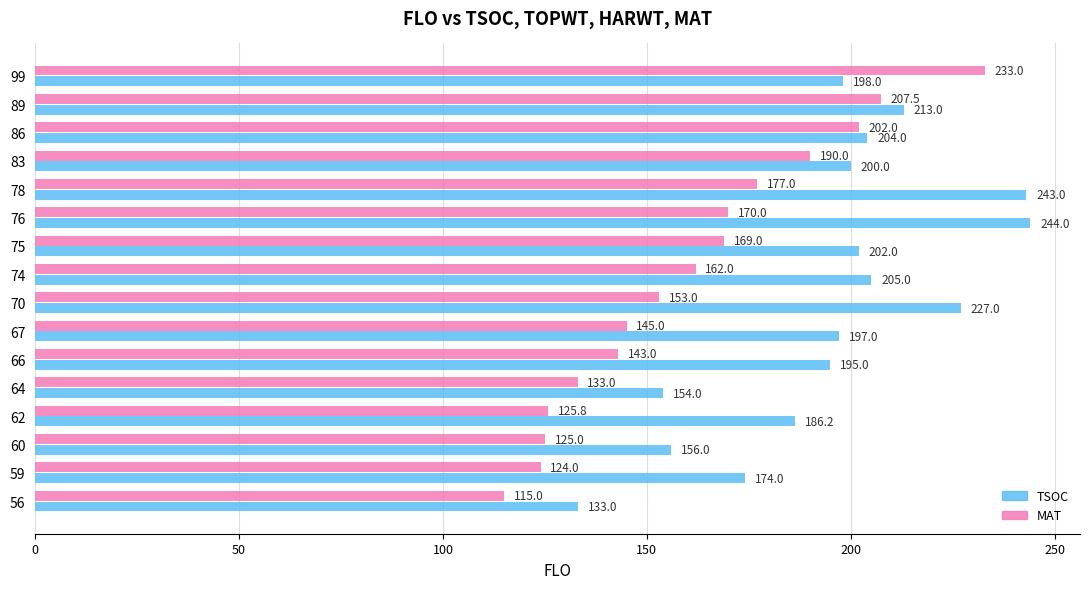

True or false: MAT has a value of 245.8 at 67.

False